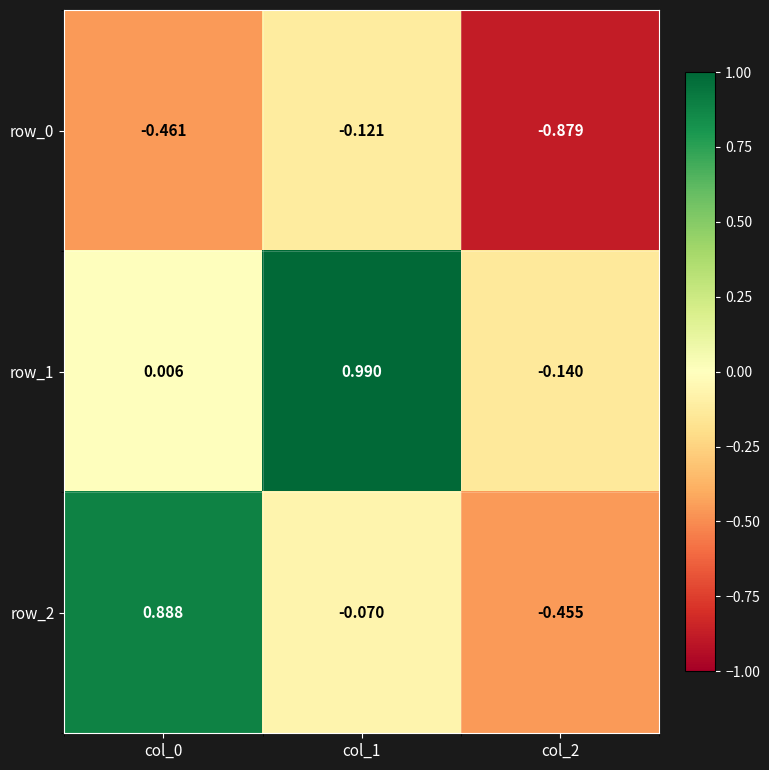

At which label does row_2 reach its minimum?

col_2